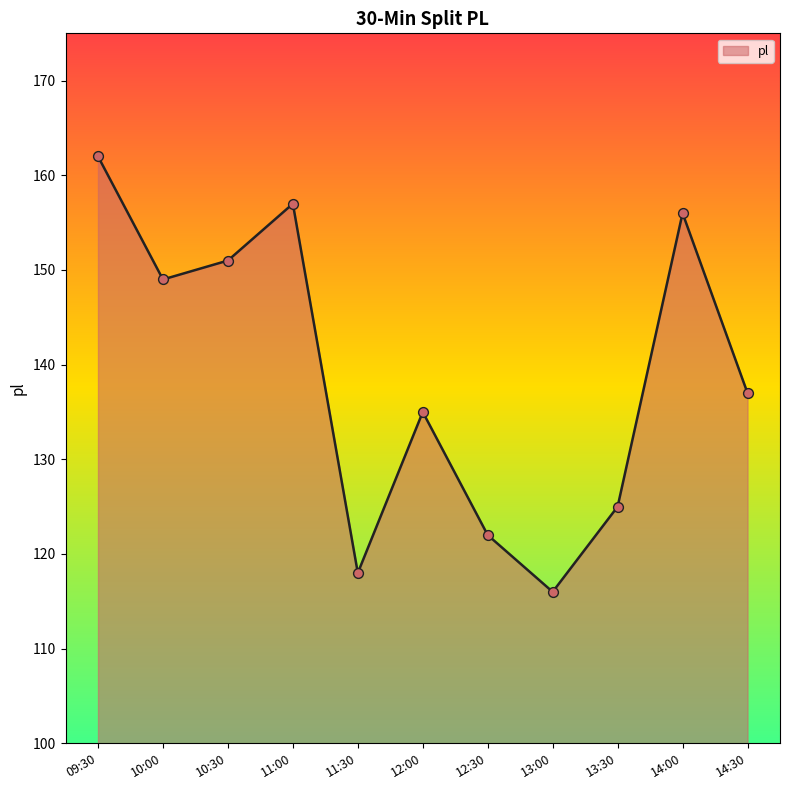

What is the change in value from 12:00 to 14:00?

+21